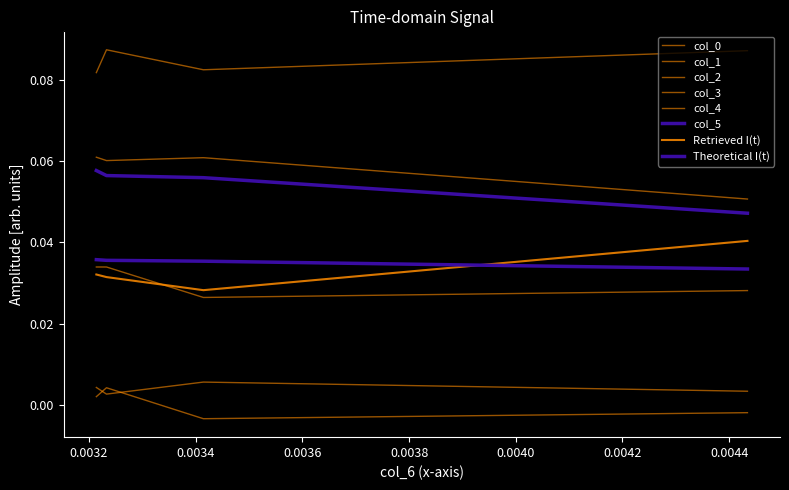

The col_1 series shows 0.1 at 0.0034. True or false?

True